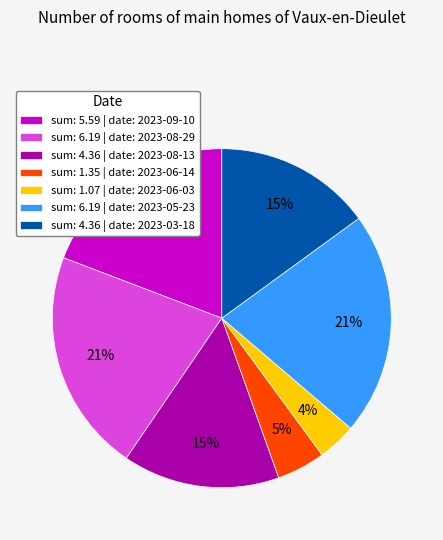

To the nearest percent, what is the difference between the sum: 4.36 | date: 2023-08-13 and sum: 6.19 | date: 2023-08-29 slice percentages?

6%